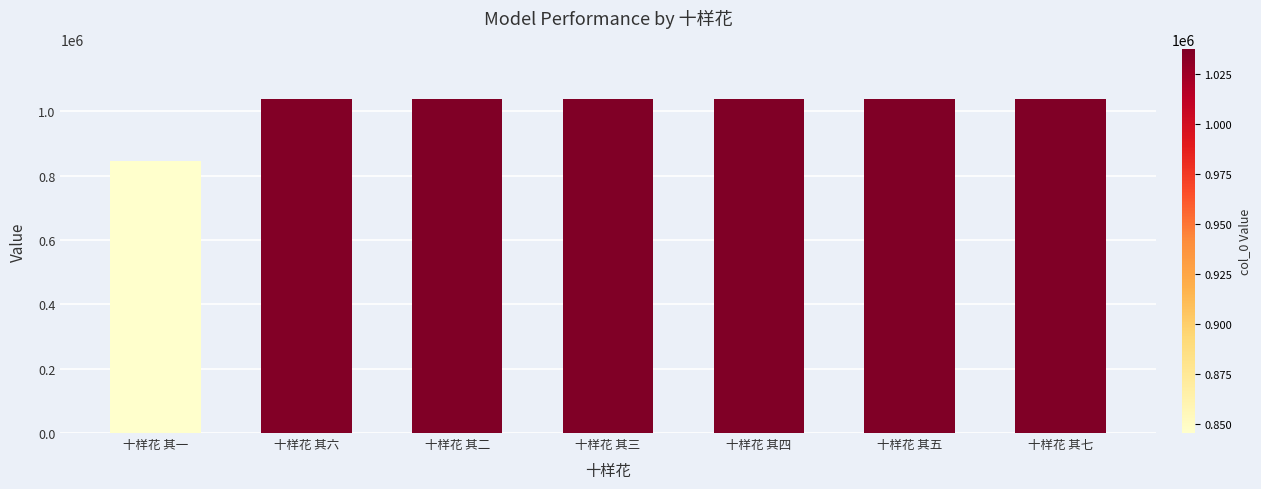

What is the label of the 4th bar from the left?

十样花 其三